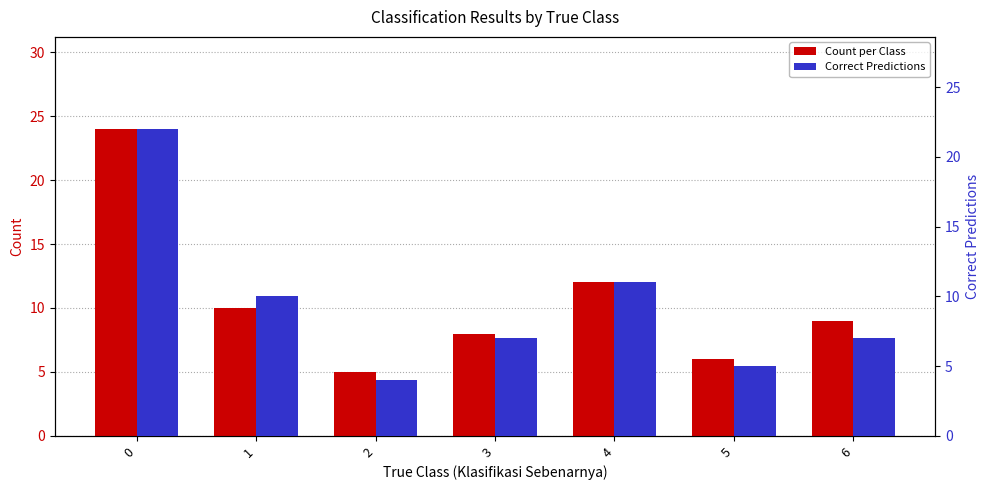

True or false: Correct Predictions has a value of 8 at 5.

False